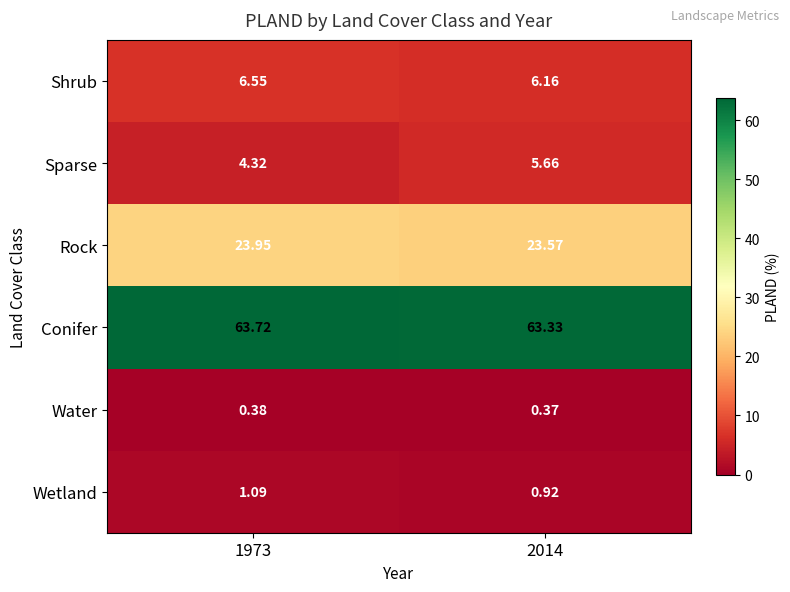

What is the total value across all series at 1973?

100.0